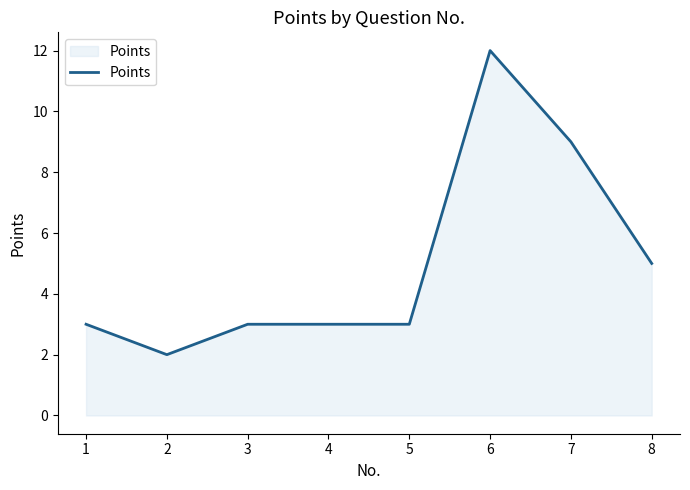

At which category does the data reach its first local valley?

2